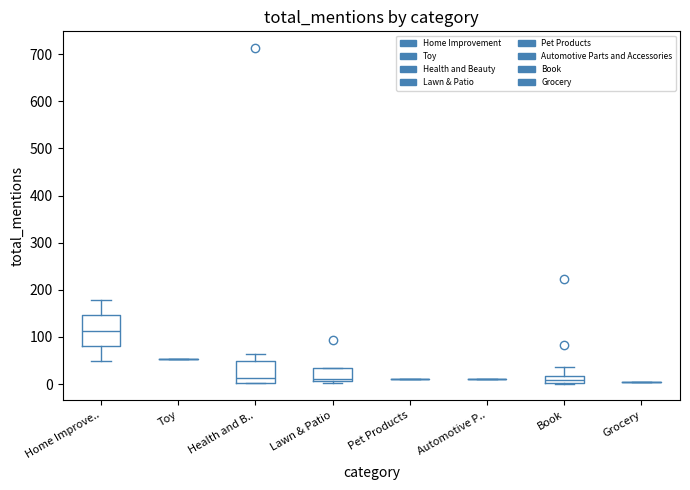

Where is the upper edge of the box for Book on the y-axis? The values are not printed on the chart, so give them approximately, as read against the axis.

20